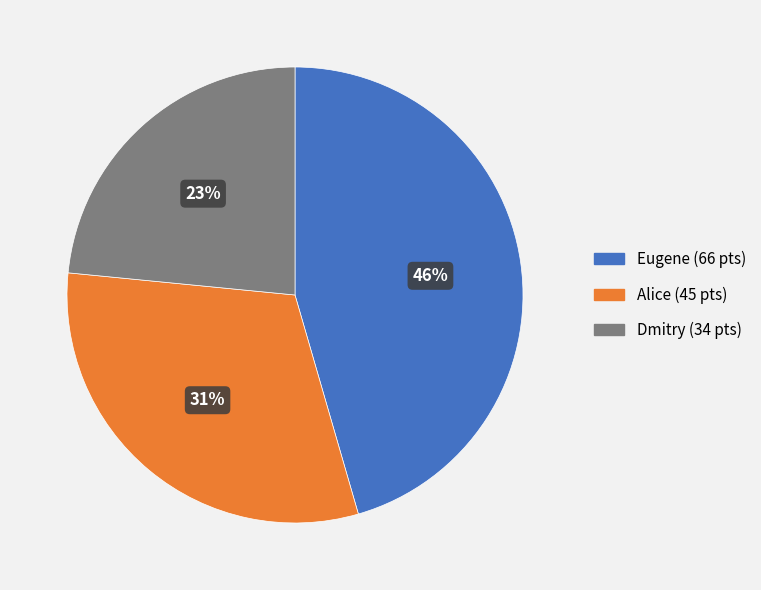

What percentage is the Dmitry slice, to the nearest percent?

23%